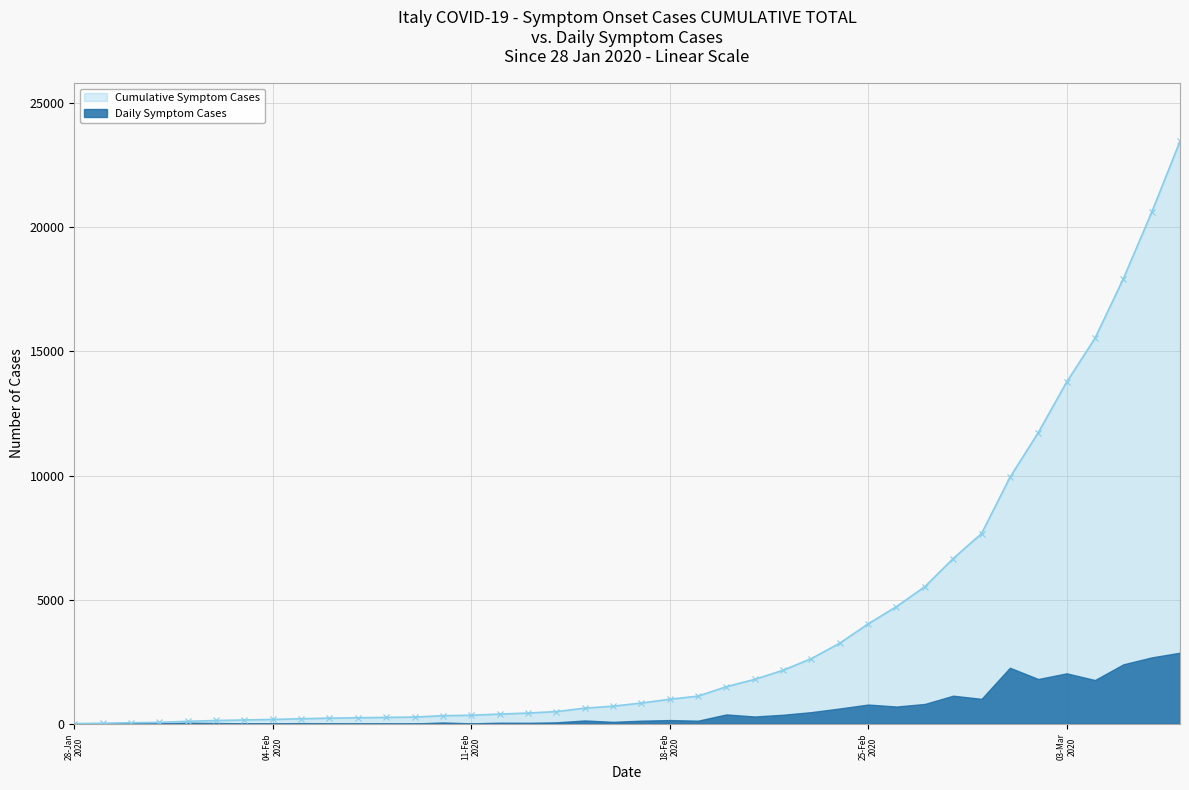

Count the number of categories in the chart.

40